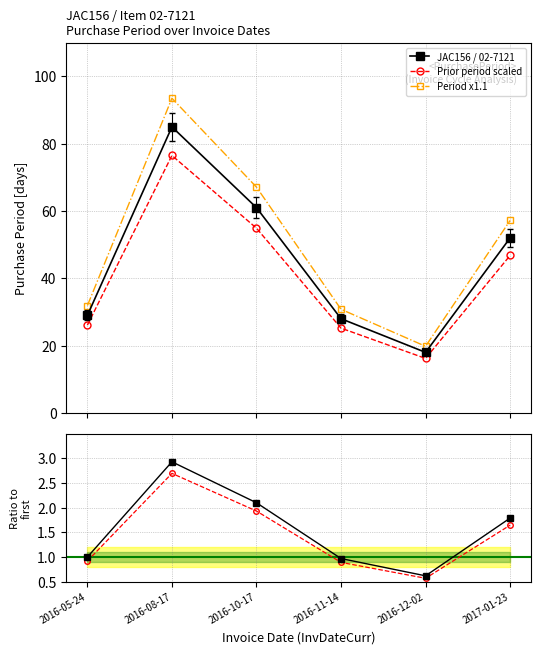

In Scaled ratio, how many points are higher than both neighbors (excluding endpoints)?

1